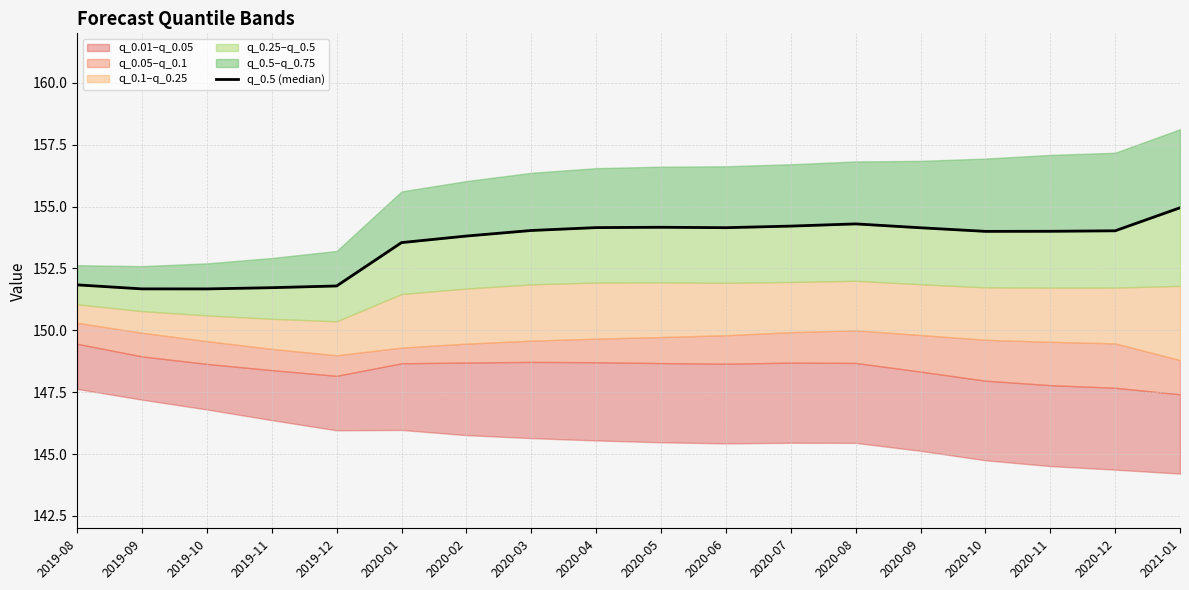

Where does the data first go above 154?

2020-03